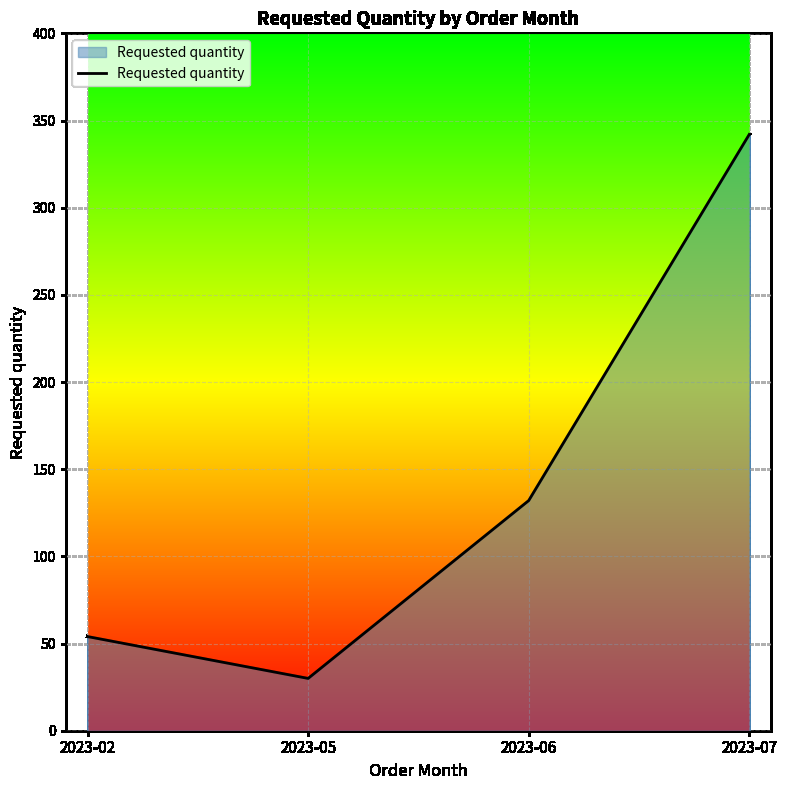

What is the change in value from 2023-02 to 2023-05?

-24